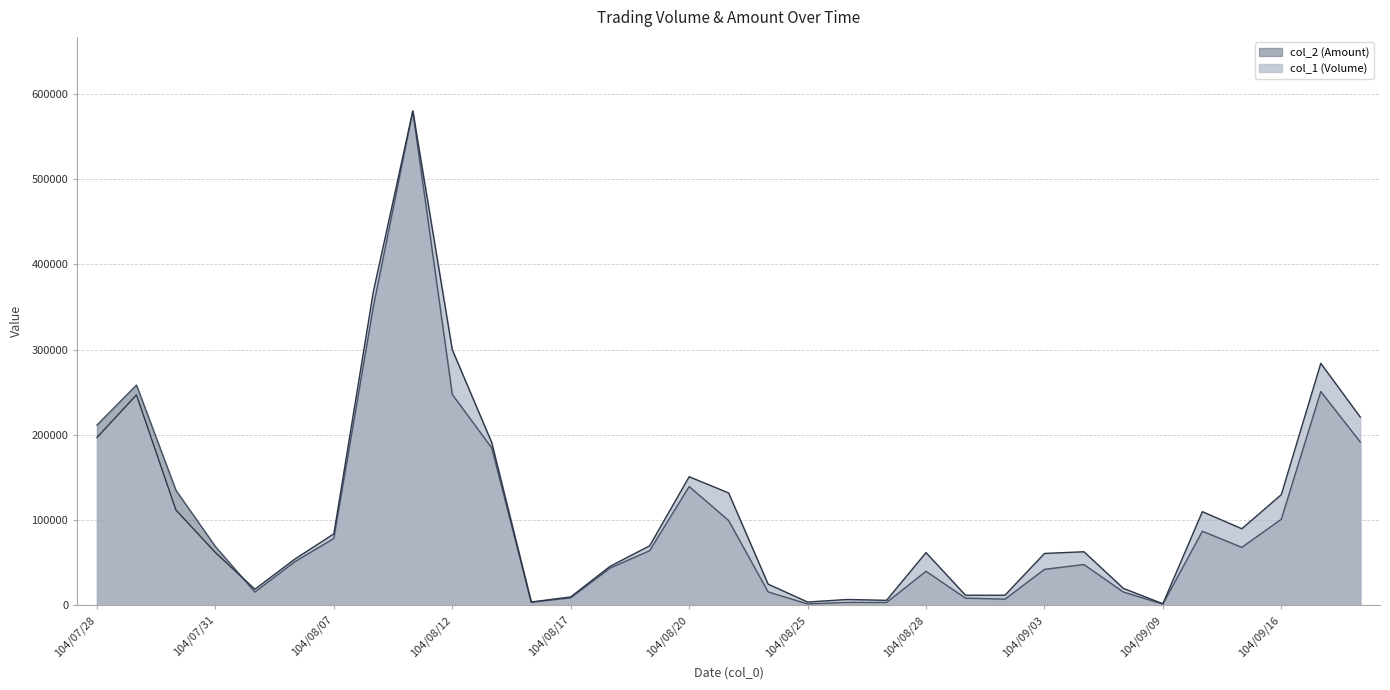

What are all the series names shown in the legend?

col_2 (Amount), col_1 (Volume)